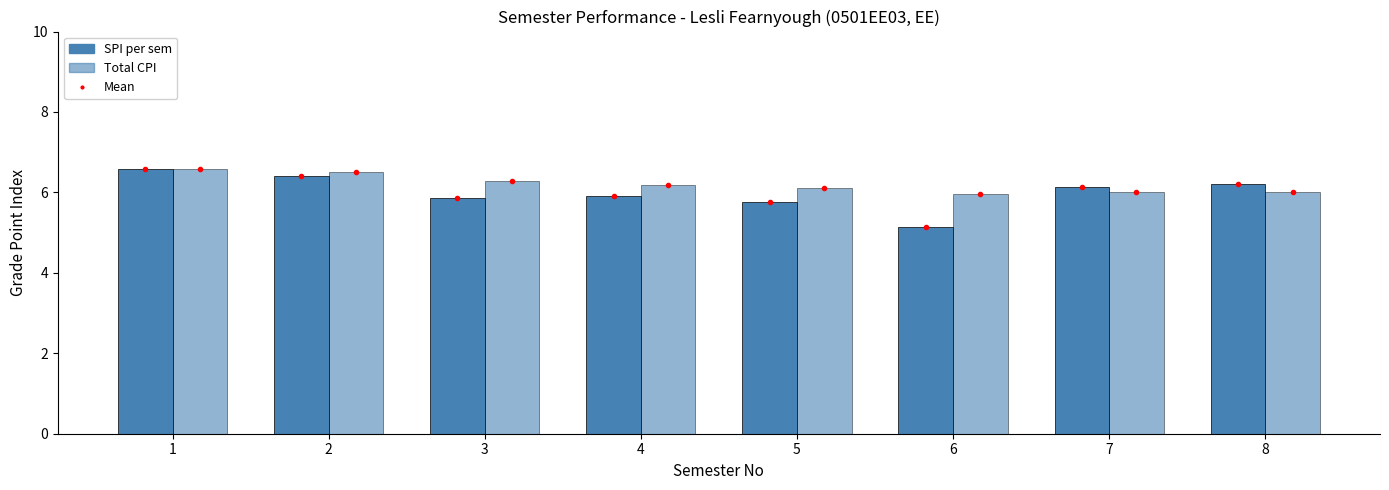

What is the difference between the maximum and minimum values in the SPI per sem series?

1.4